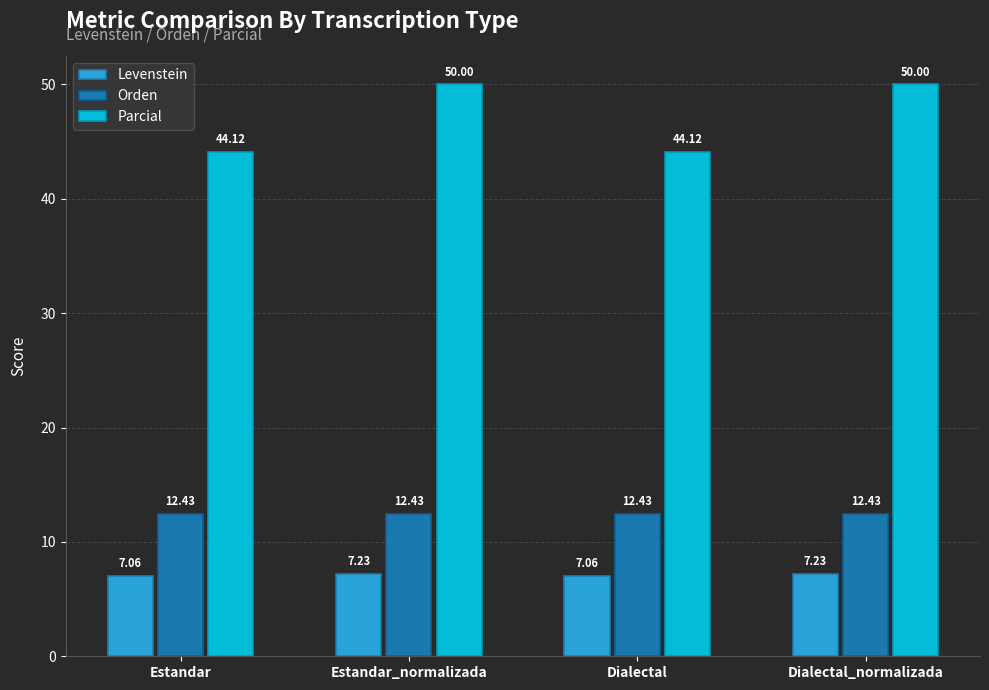

Is the value of Levenstein at Dialectal greater than the value of Orden at Estandar_normalizada?

No